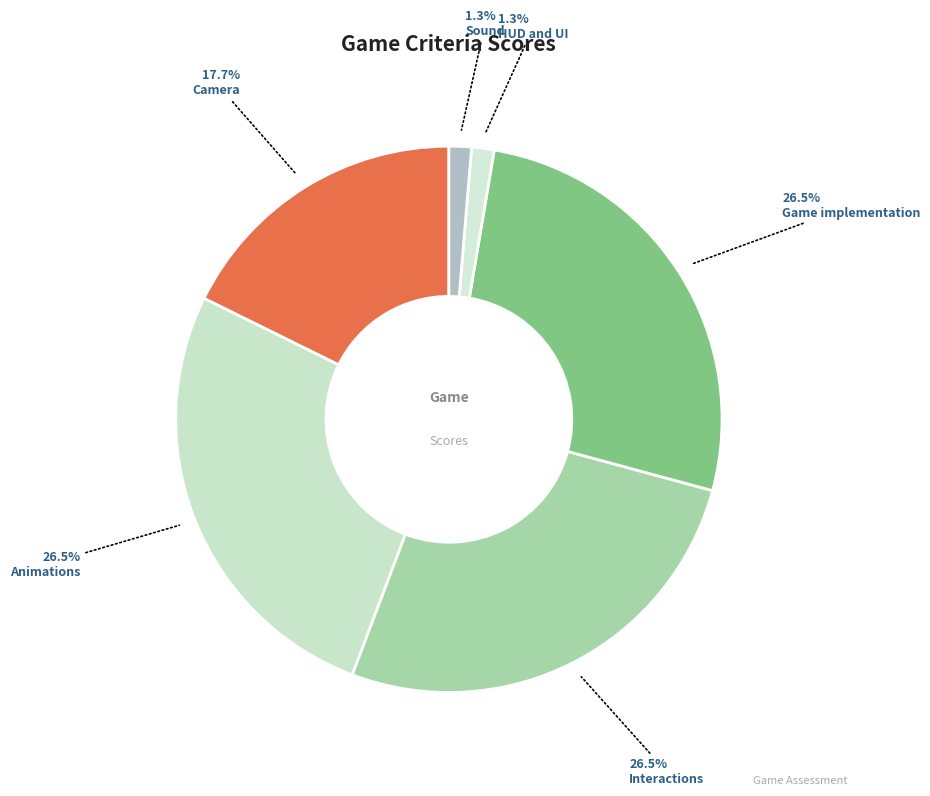

Count the number of slices in the pie.

6